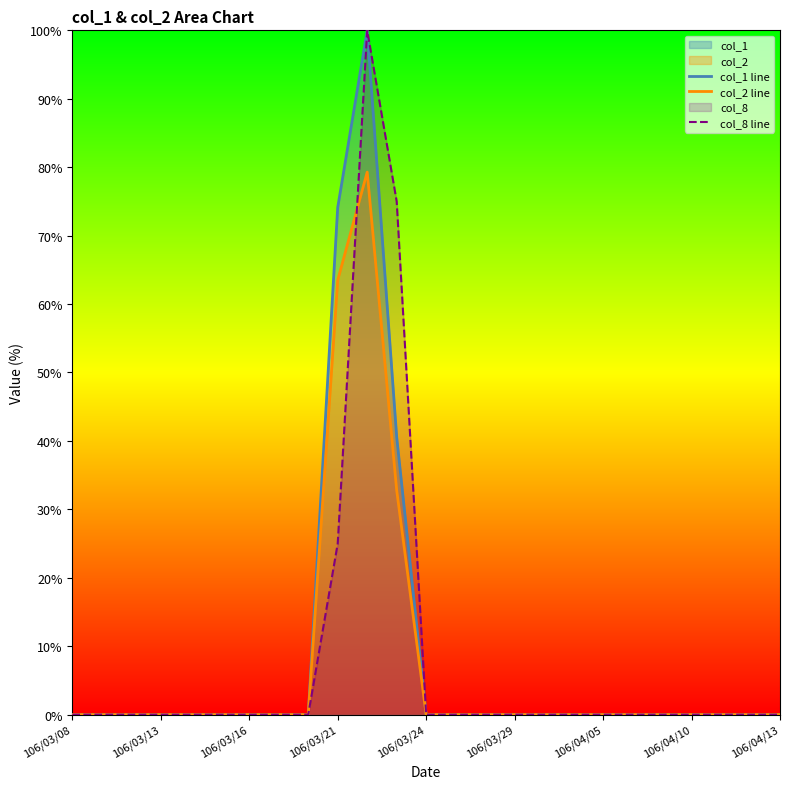

At which category does col_2 line reach its first local peak?

10